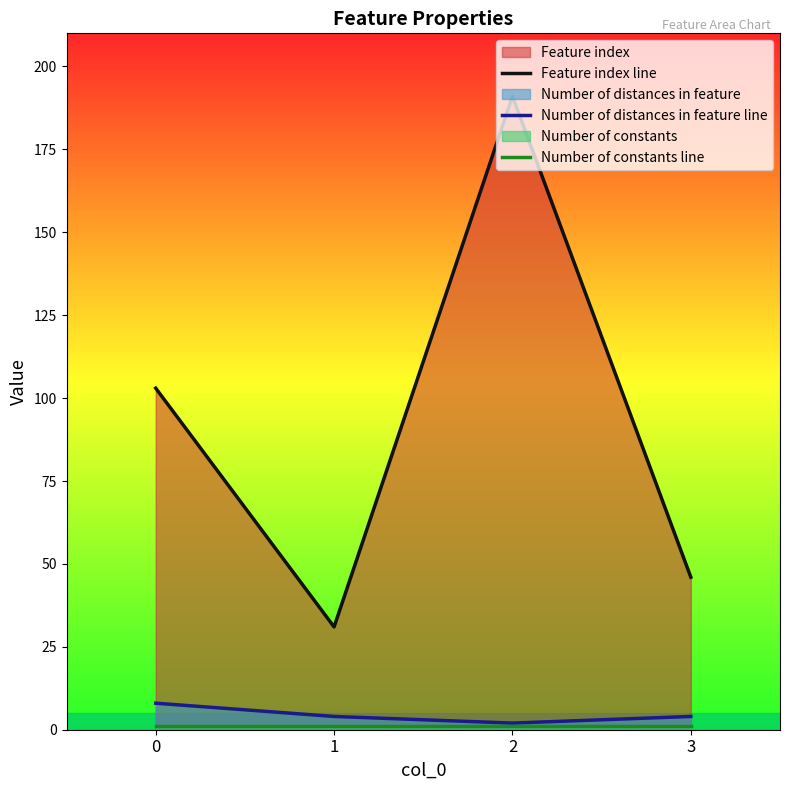

True or false: Number of constants line has a value of 2 at 3.

False